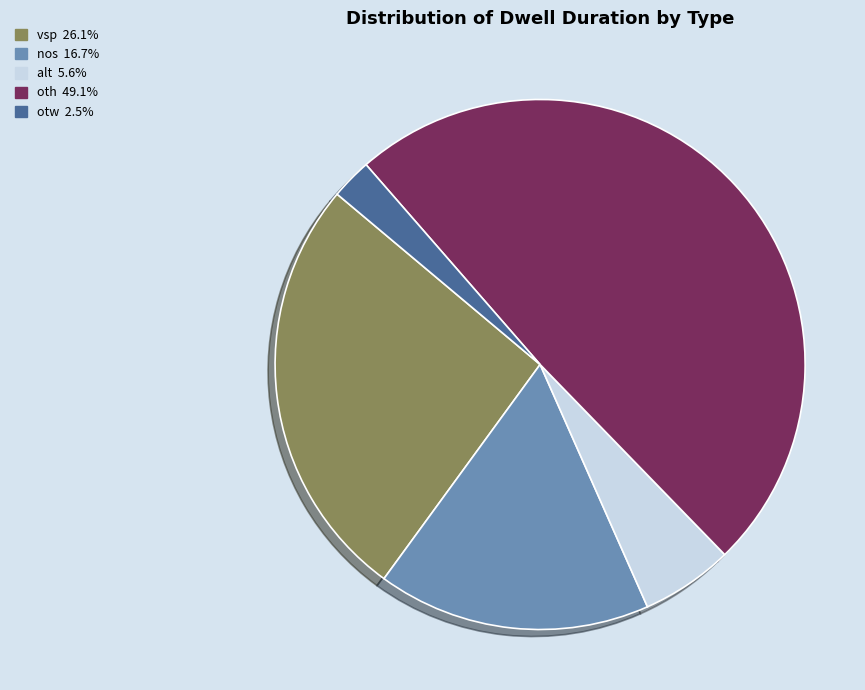

What is the largest slice in the pie chart?

oth